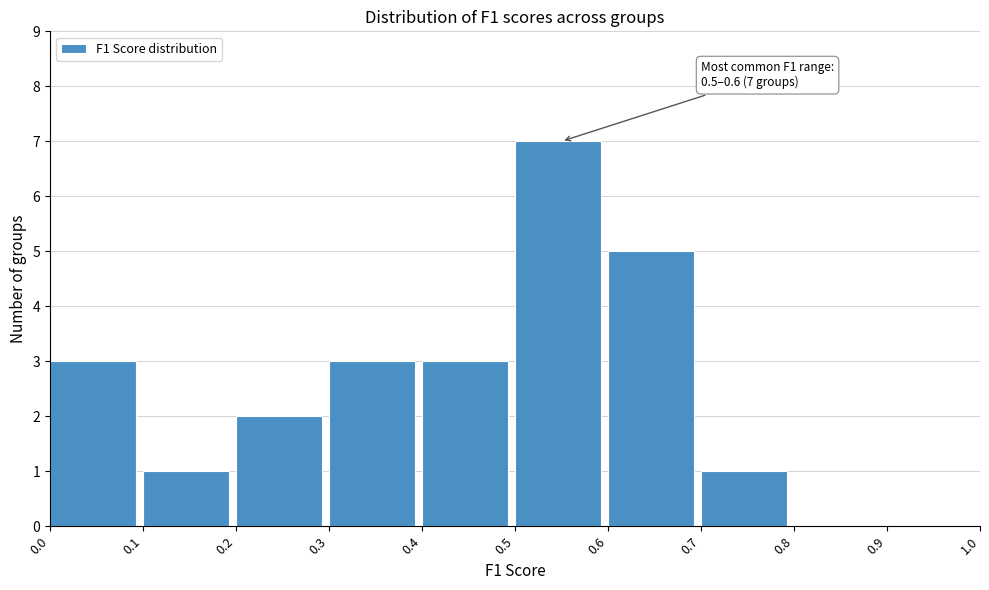

Which range on the x-axis has the tallest bar?

0.5 to 0.6